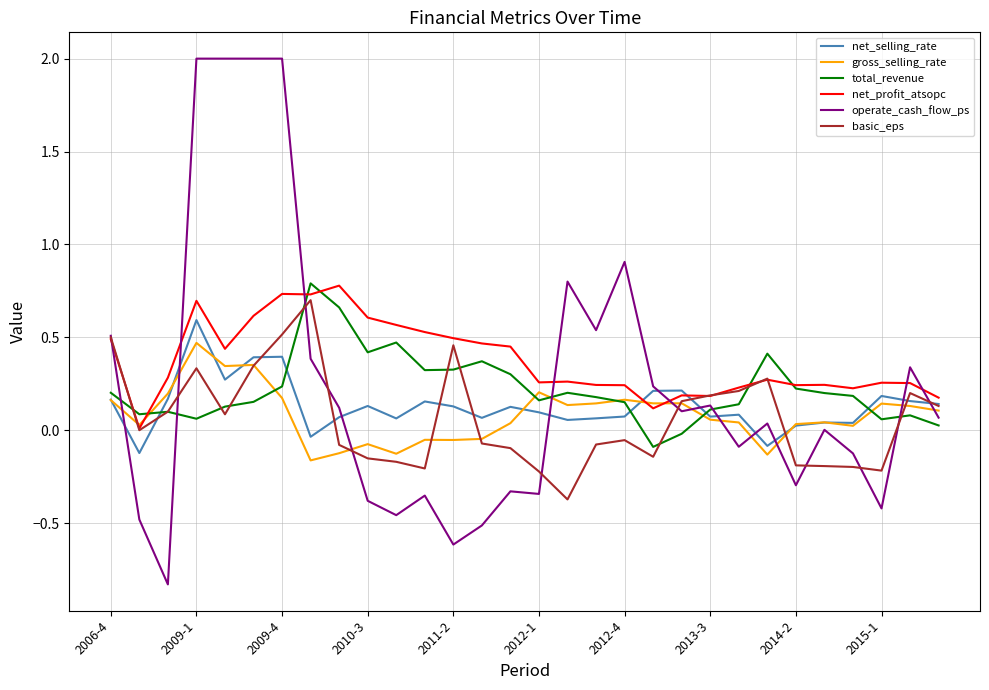

What is the sum of all basic_eps values?

1.8